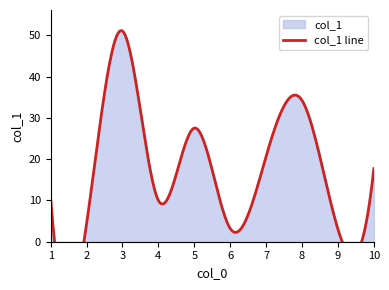

Which label corresponds to the smallest value in the chart?

9